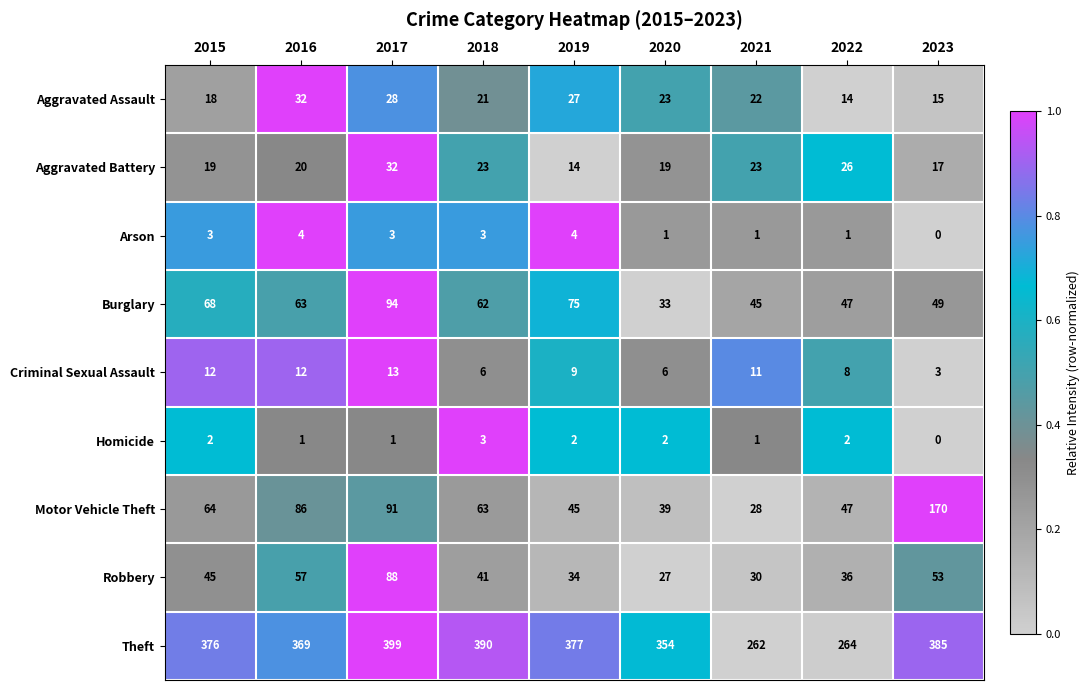

Which series has the largest total across all categories?

Theft